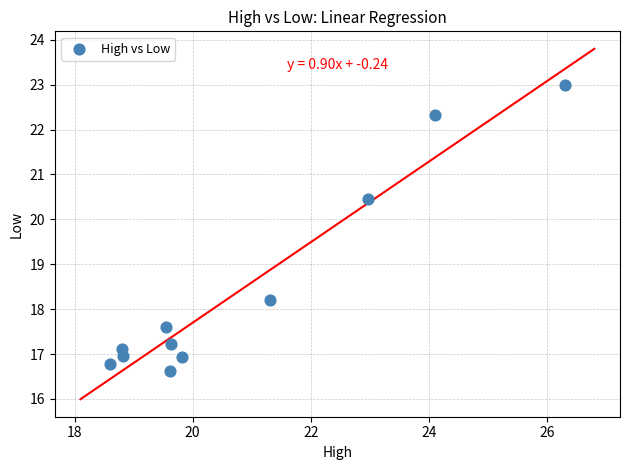

What is the average X value?

20.9